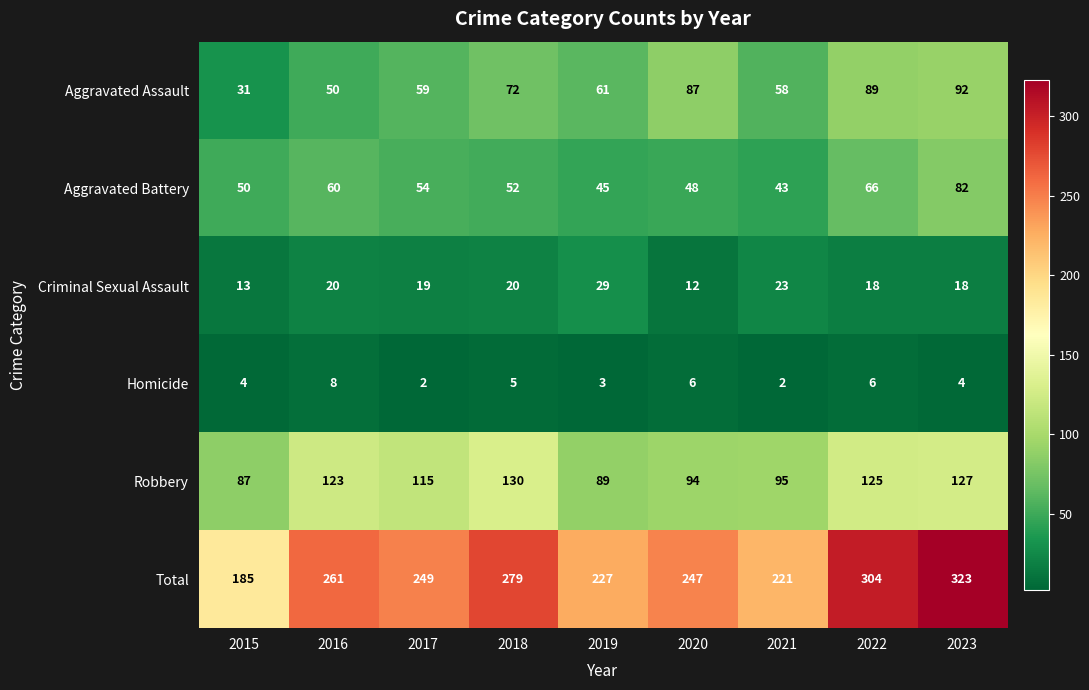

At 2023, list the series in order from smallest to largest.

Homicide, Criminal Sexual Assault, Aggravated Battery, Aggravated Assault, Robbery, Total